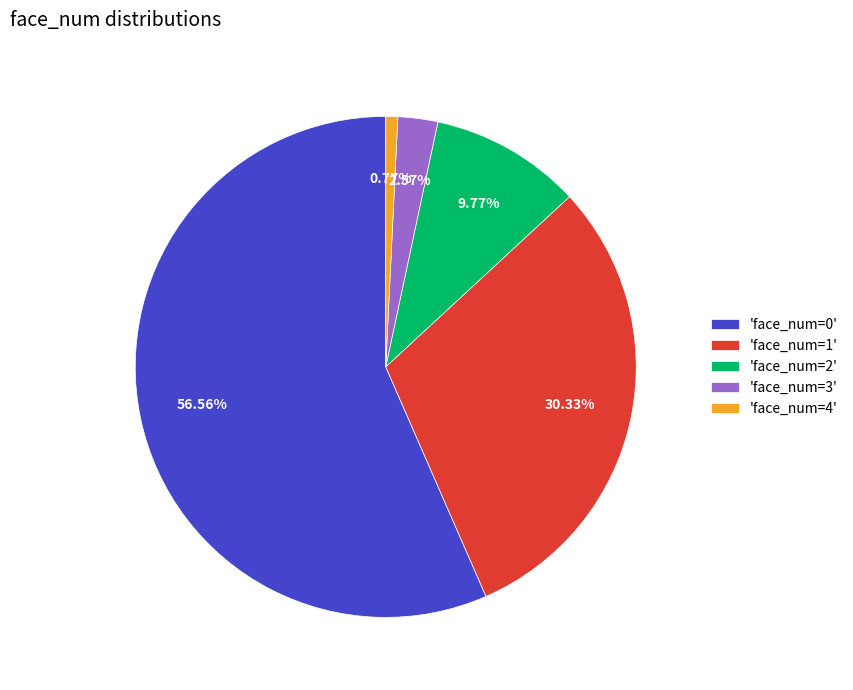

Is there any slice that represents more than half of the pie?

Yes